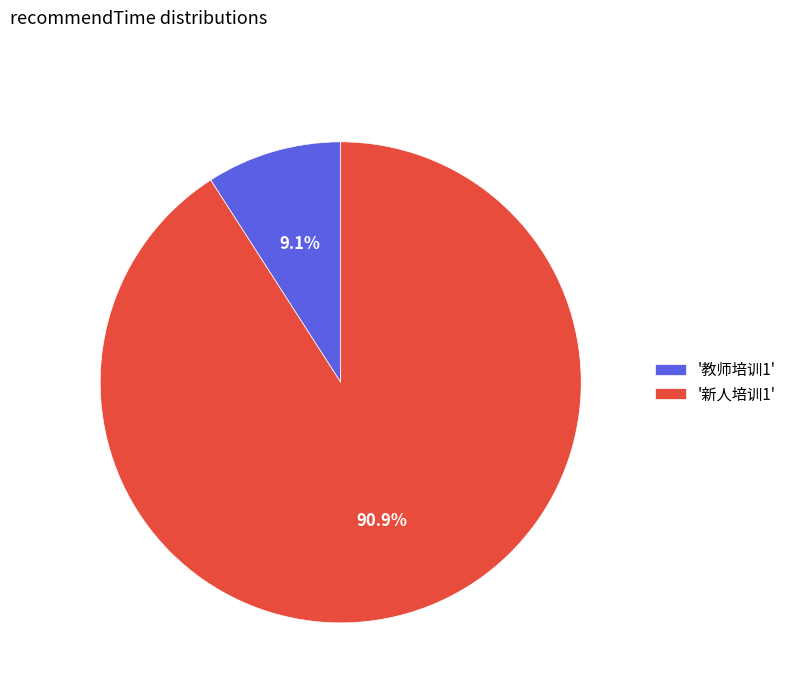

Does '教师培训1' account for over 50% of the chart?

No